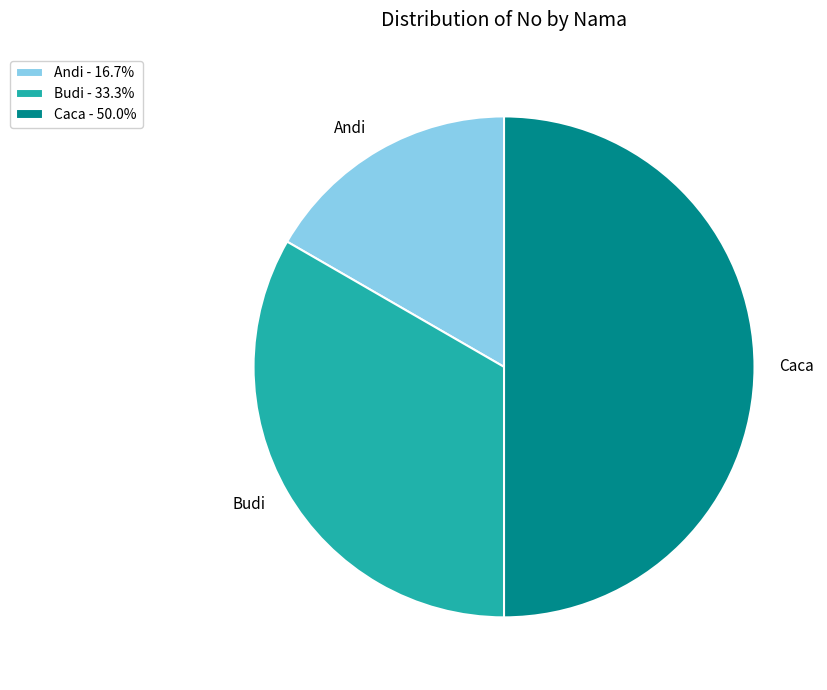

Does Budi - 33.3% represent more than half of the total?

No